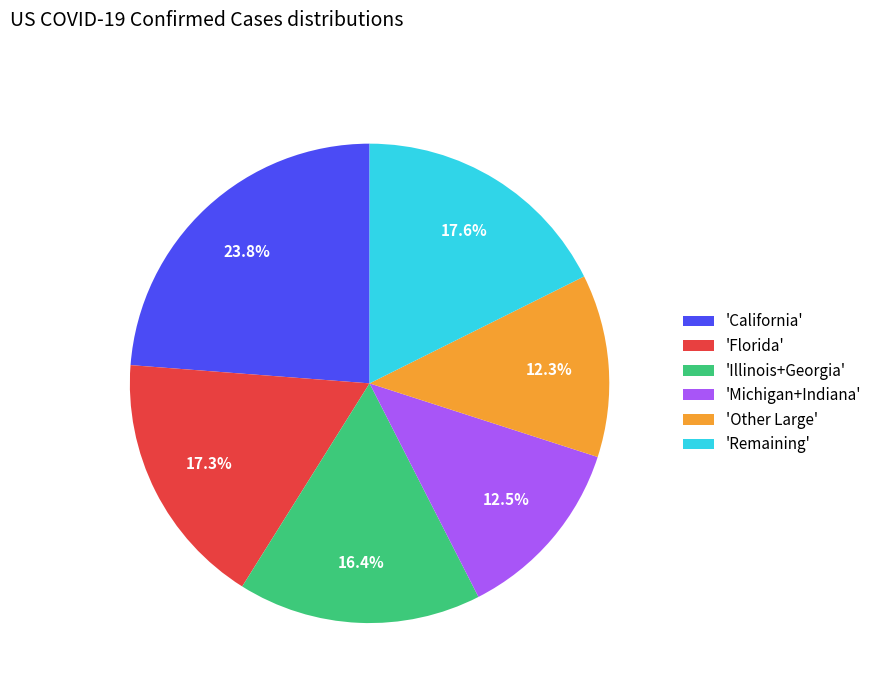

What percentage is NOT represented by 'Illinois+Georgia'?

83.6%